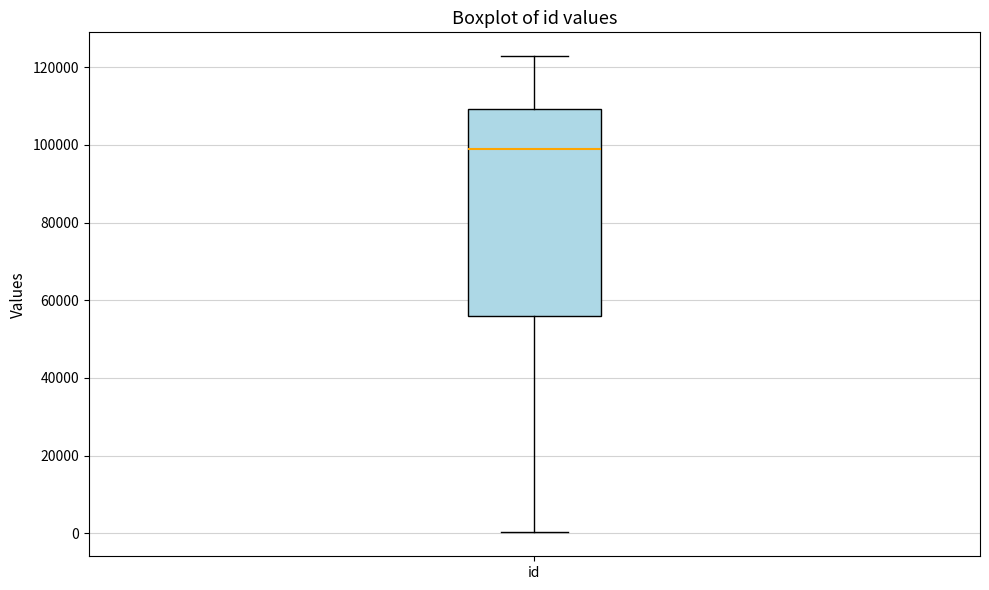

Read this box plot against the y-axis: the position of the median line, the range covered by the box, and the ends of both whiskers. The values are not printed on the chart, so give them approximately, as read against the axis.

median 98000, box 56000 to 110000, whiskers 0 to 122000